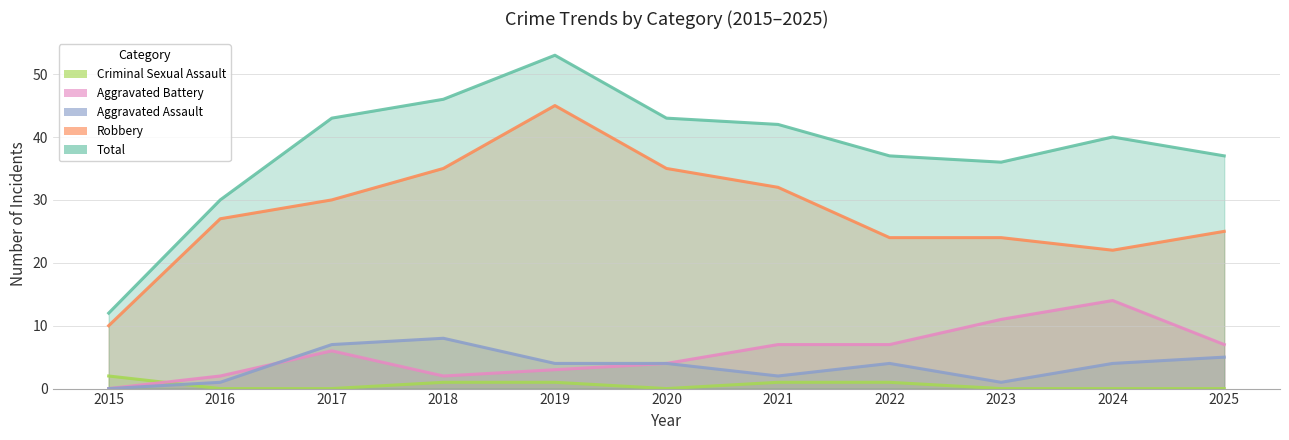

How many distinct data groups are displayed?

5